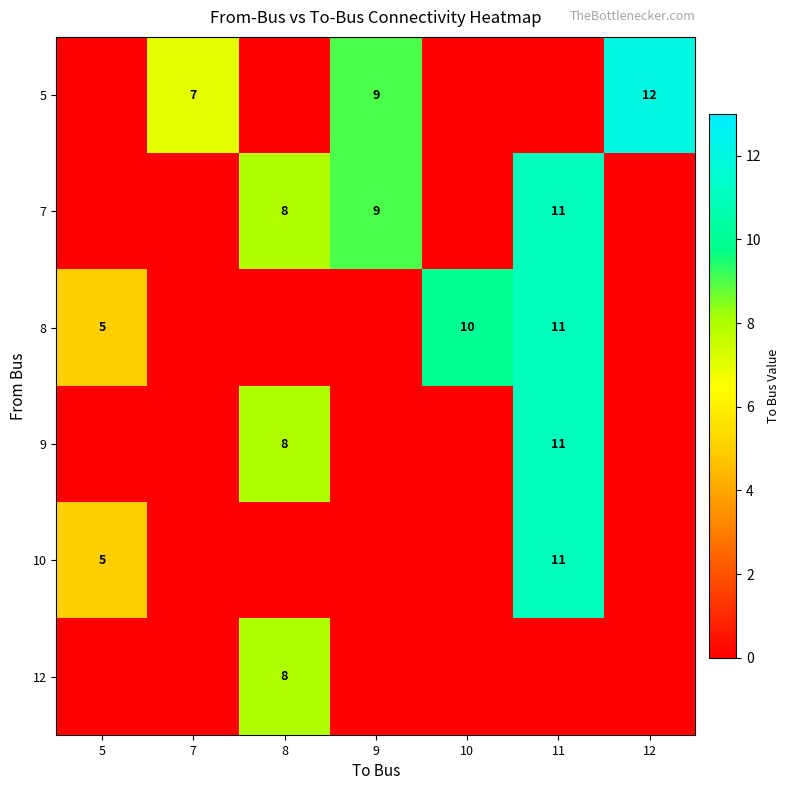

Is it true that 5 equals 3 at 9?

False